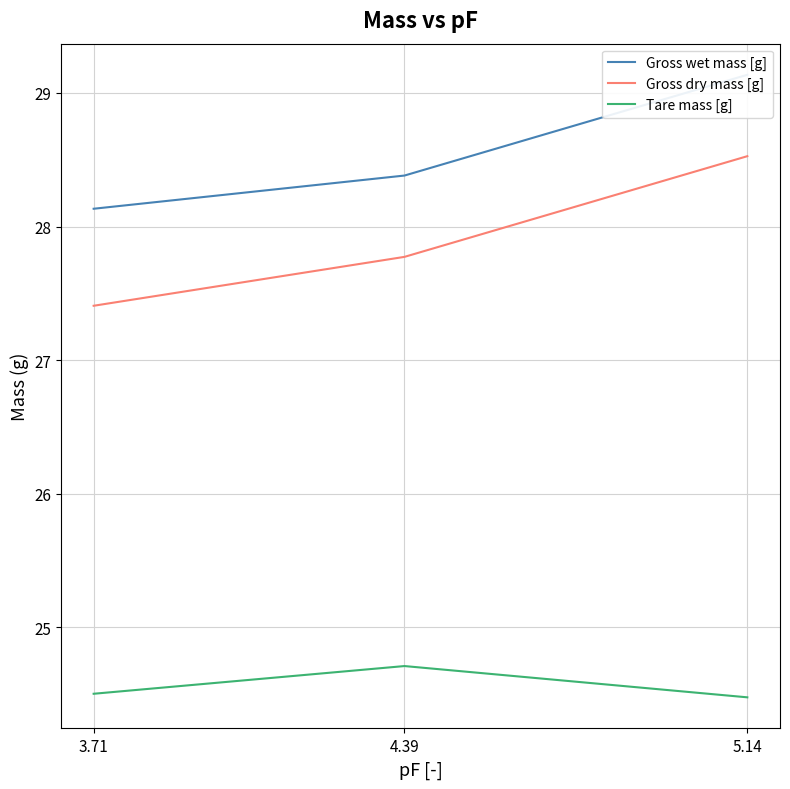

What is the maximum value for Gross wet mass [g]?

29.1